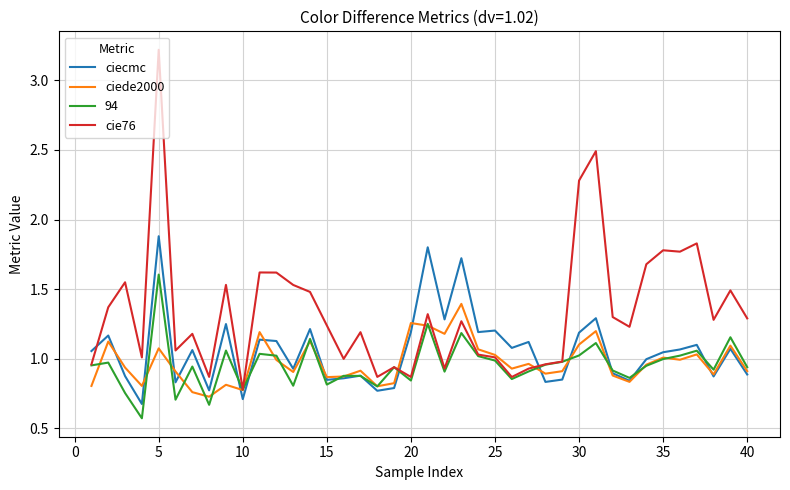

Rank the series by their maximum value, from lowest to highest.

ciede2000, 94, ciecmc, cie76